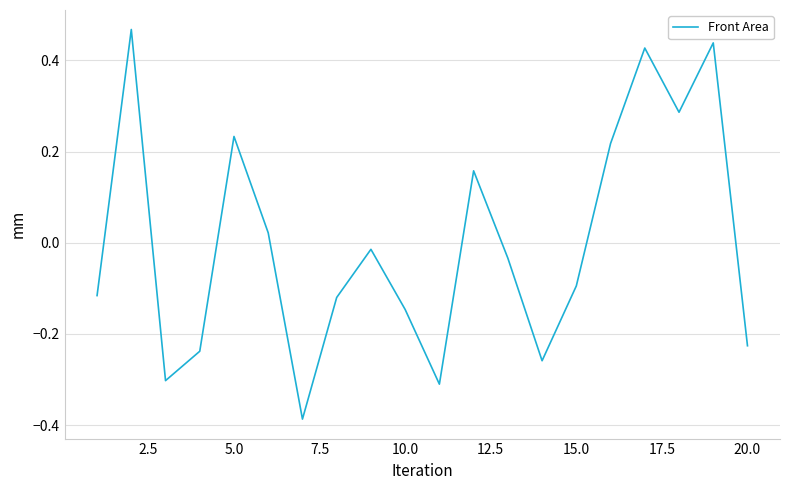

How many values are above zero?

8